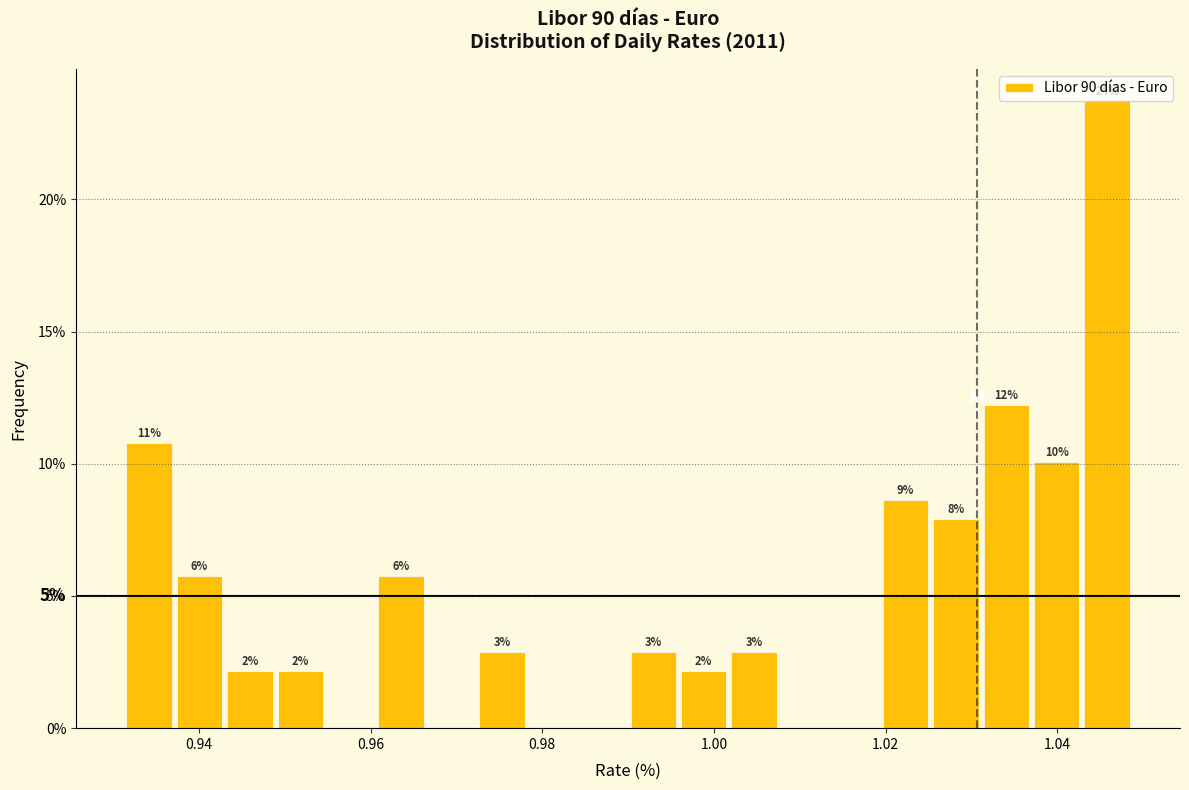

Around what value on the x-axis is the tallest bar? Give the approximate position of its centre, as read against the axis.

1.046